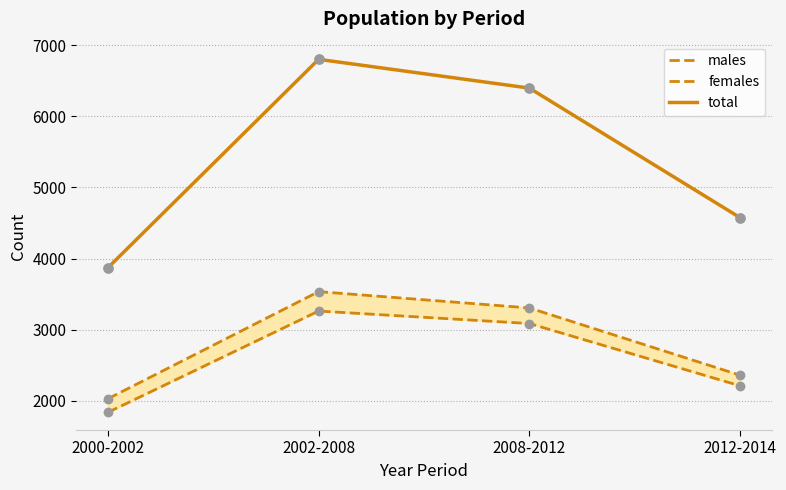

Which series has the largest total across all categories?

total